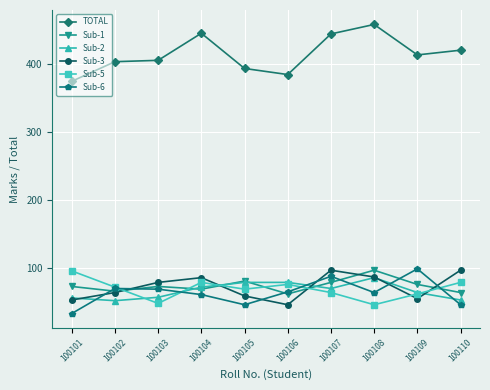

In Sub-2, how many points are lower than both neighbors (excluding endpoints)?

2